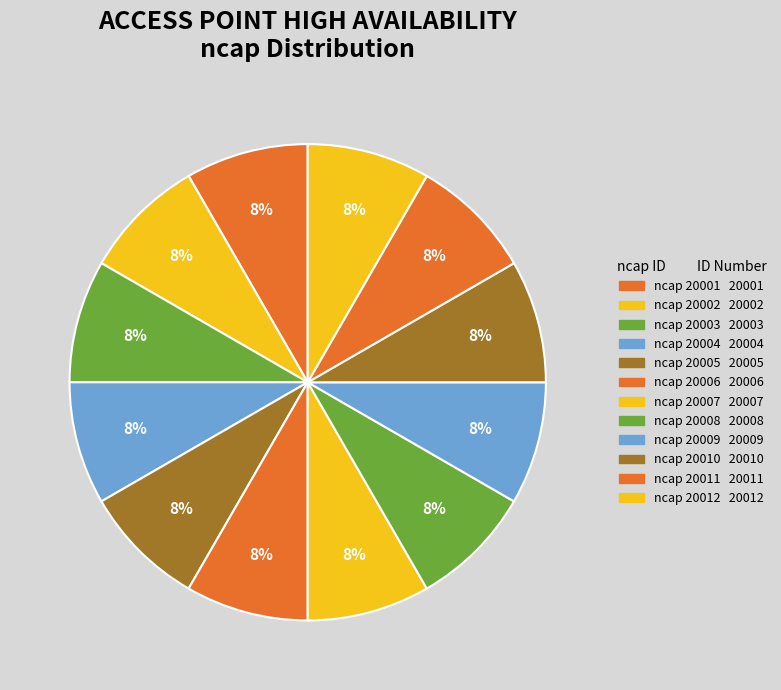

Count the number of slices in the pie.

12